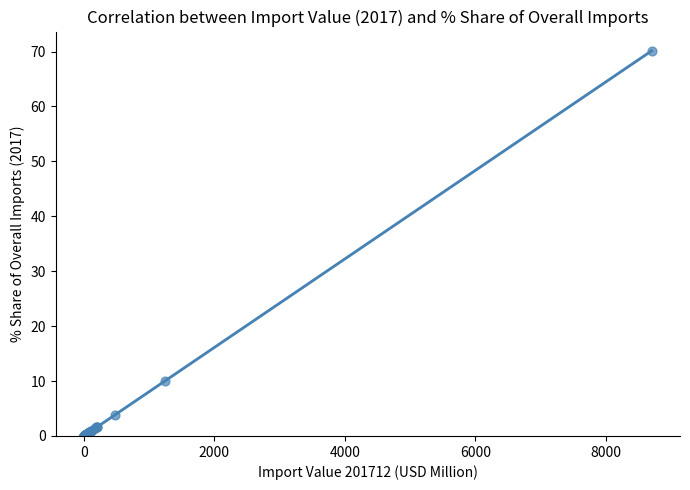

What Y value in the scatter plot is closest to 35?

10.1